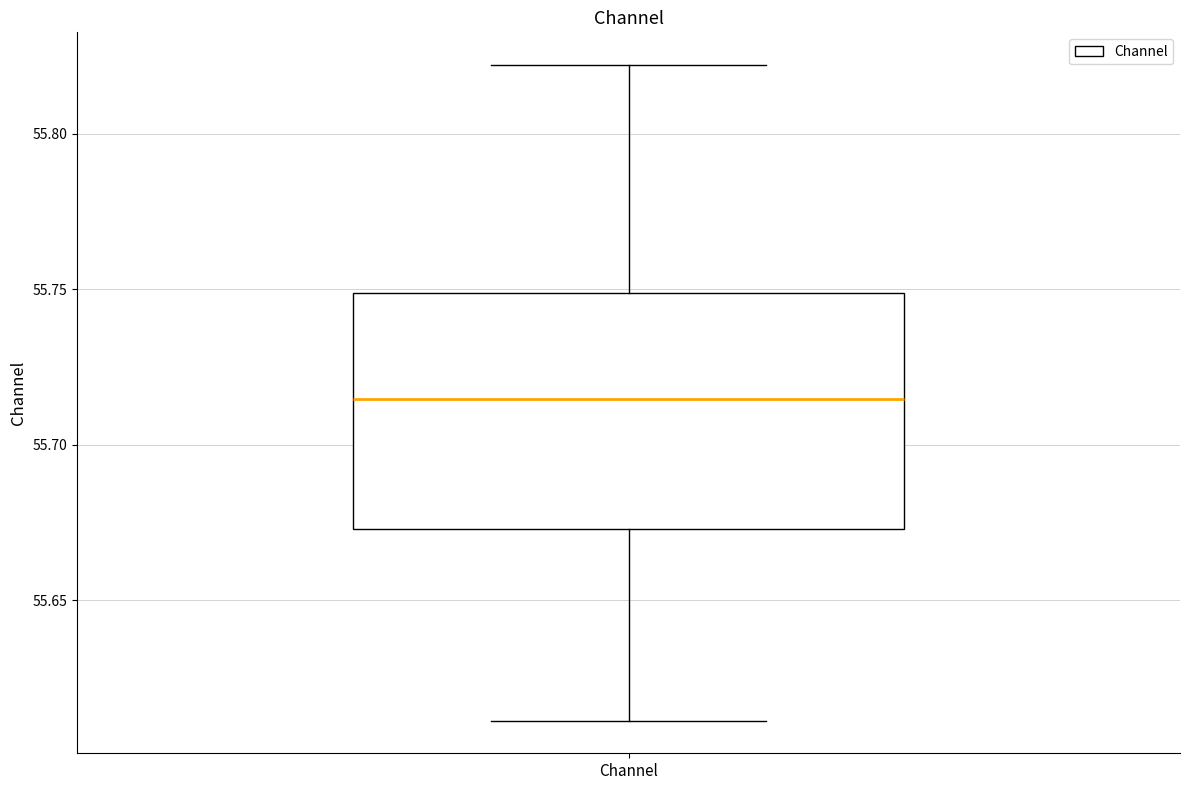

Transcribe this box plot: give where the median line is, the range the box spans, and where the two whiskers end, as read against the y-axis. The values are not printed on the chart, so give them approximately, as read against the axis.

median 55.715, box 55.675 to 55.750, whiskers 55.610 to 55.820